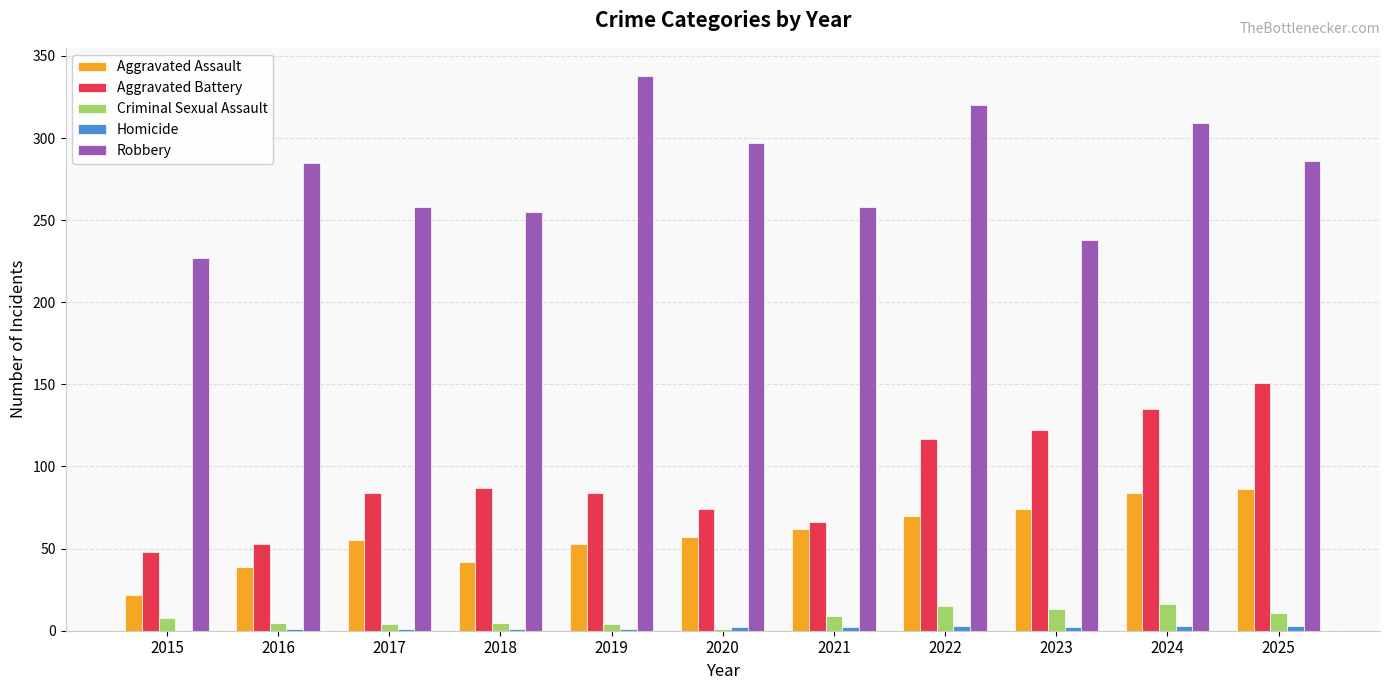

How many groups of bars are there?

11